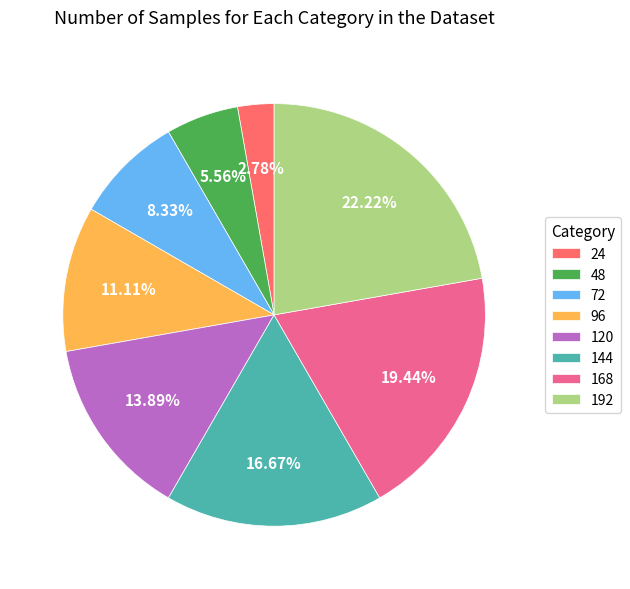

To the nearest percent, what is the combined percentage of 144 and 120?

31%